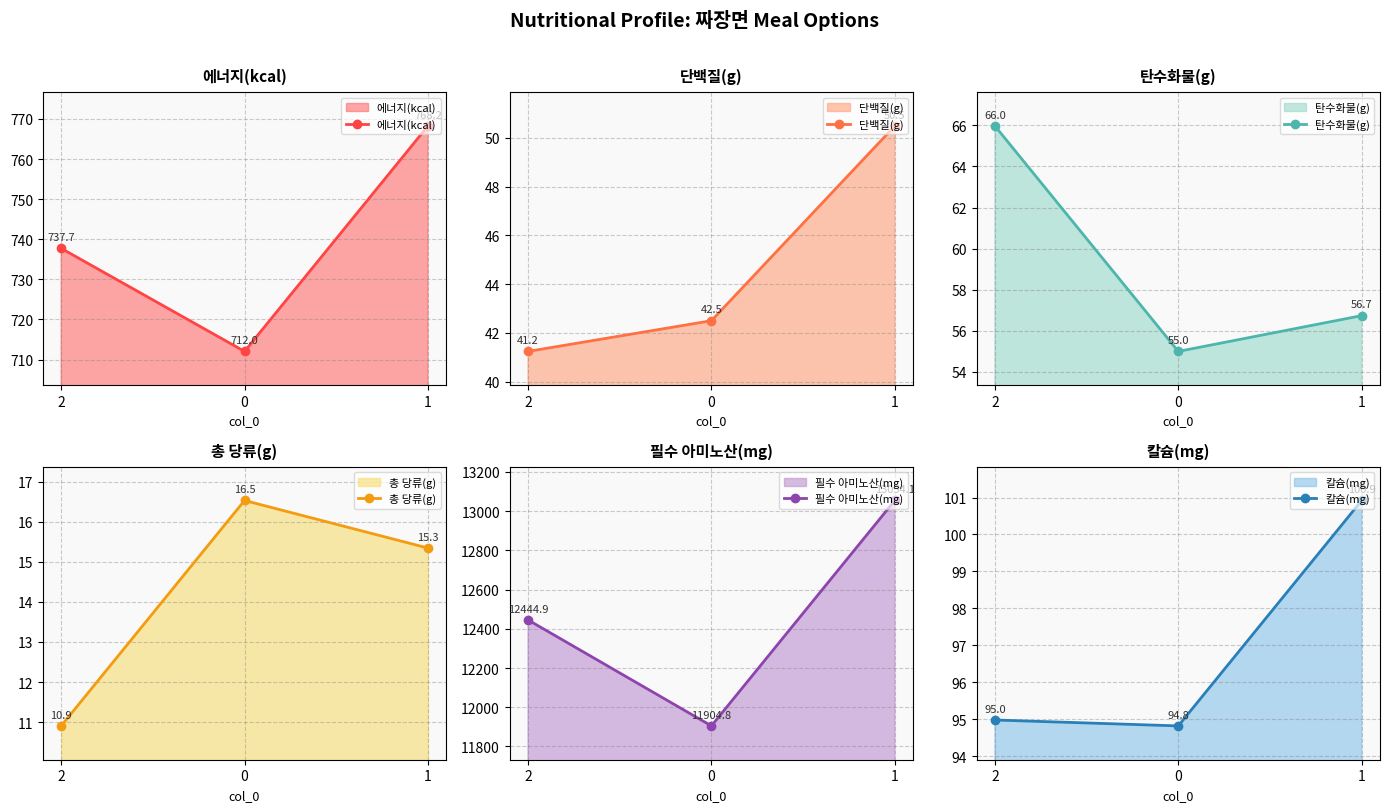

Read the 에너지(kcal) value at 0.

712.0